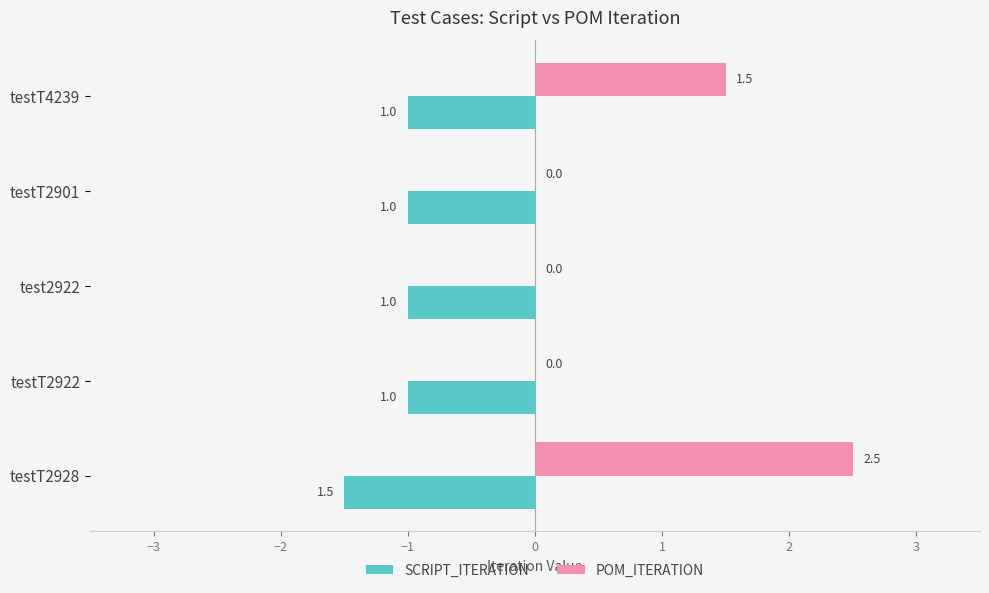

Is it true that SCRIPT_ITERATION equals -1.7 at testT2901?

False